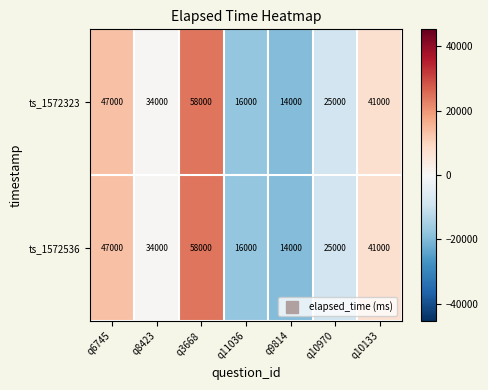

Where is ts_1572536 nearest to the value 36000?

q8423